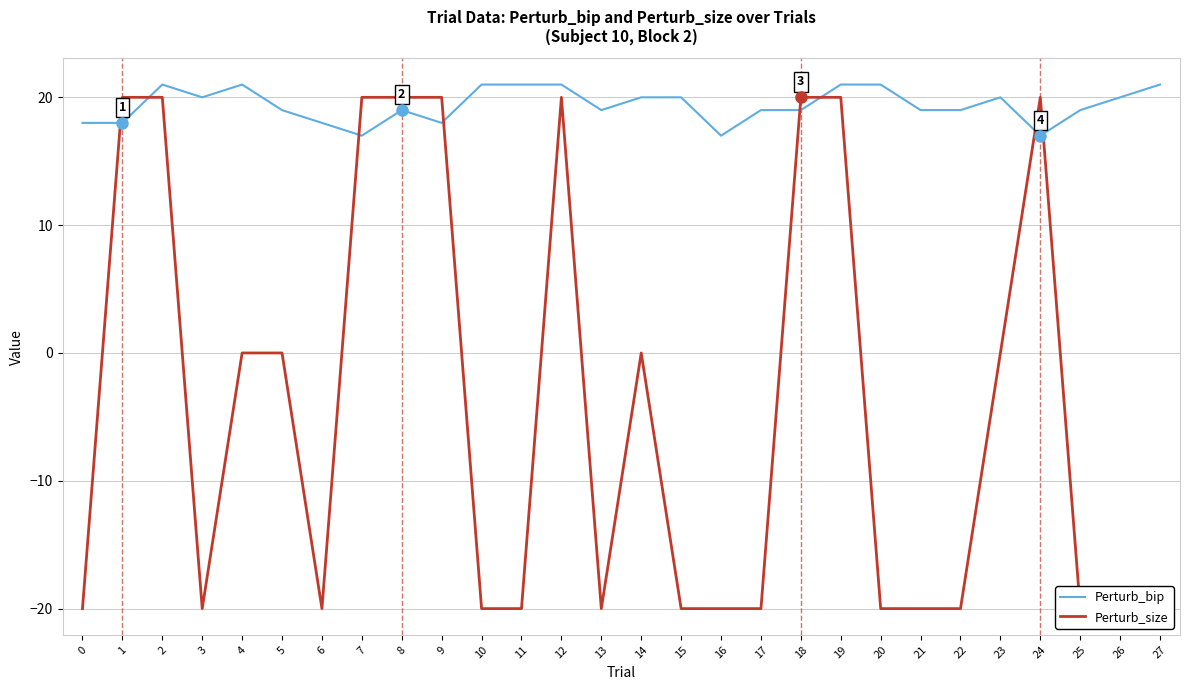

In Perturb_size, how many points are lower than both neighbors (excluding endpoints)?

3